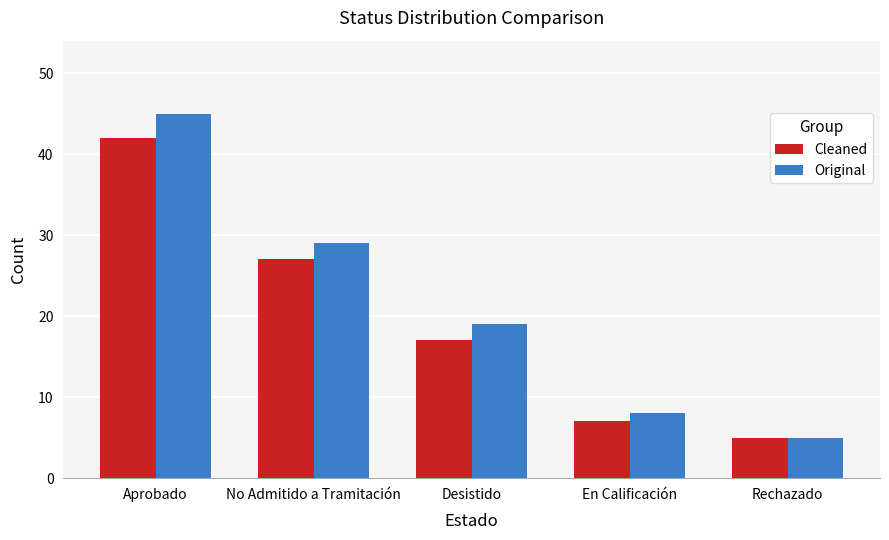

Which series changed the most between Aprobado and No Admitido a Tramitación?

Original